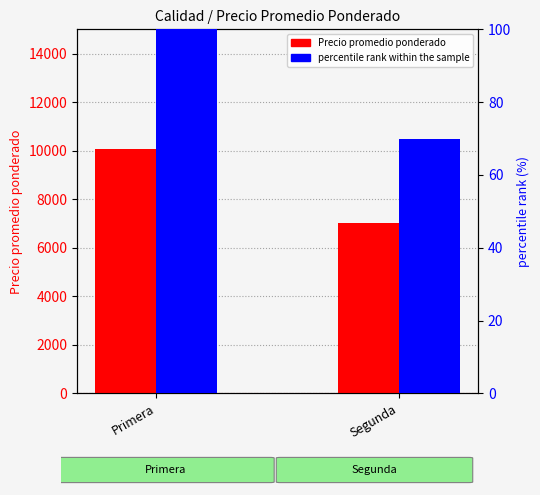

What is the label of the 1st bar from the left?

Primera